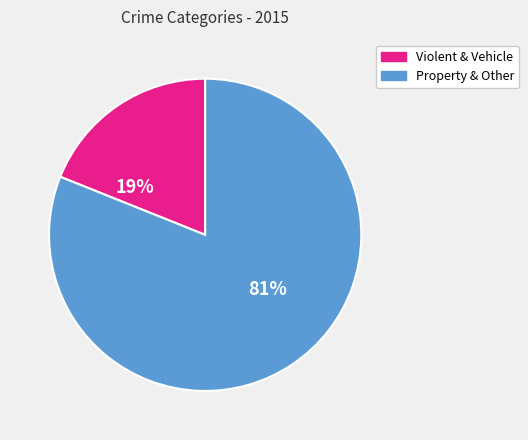

To the nearest percent, what is the average slice percentage?

50%